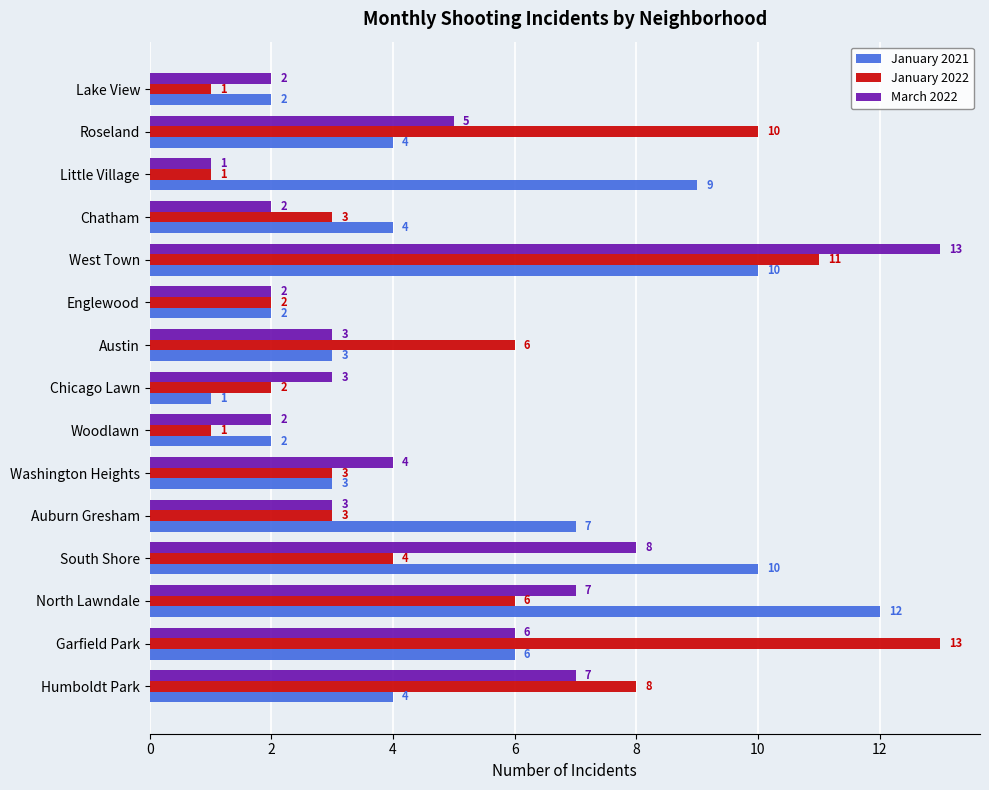

At which label does January 2022 reach its peak?

Garfield Park